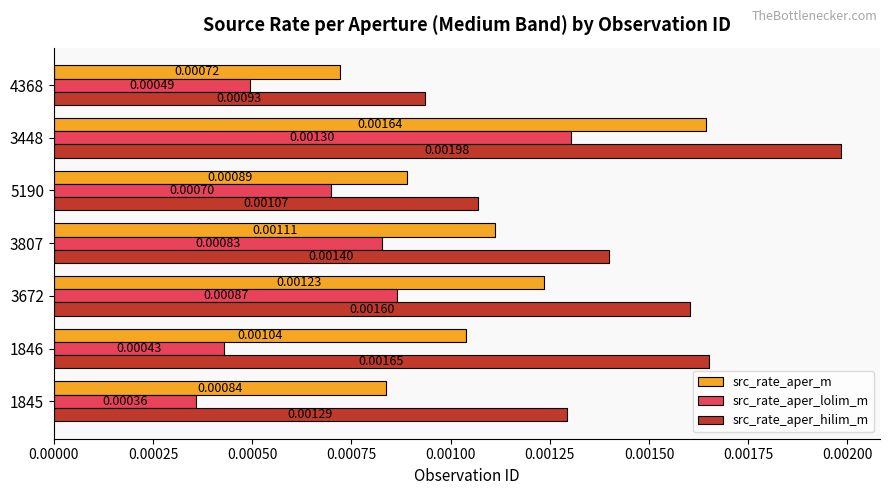

Which series has the largest range (max minus min)?

src_rate_aper_hilim_m